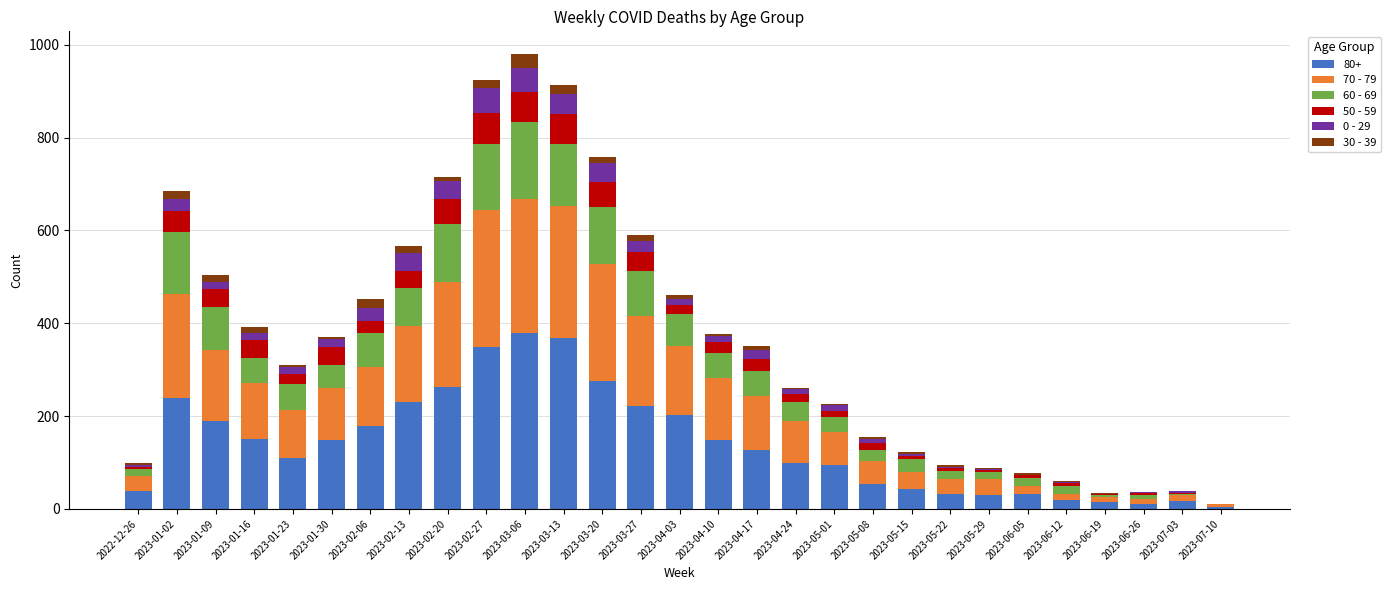

The value of 80+ at 2023-01-02 is 238. True or false?

True